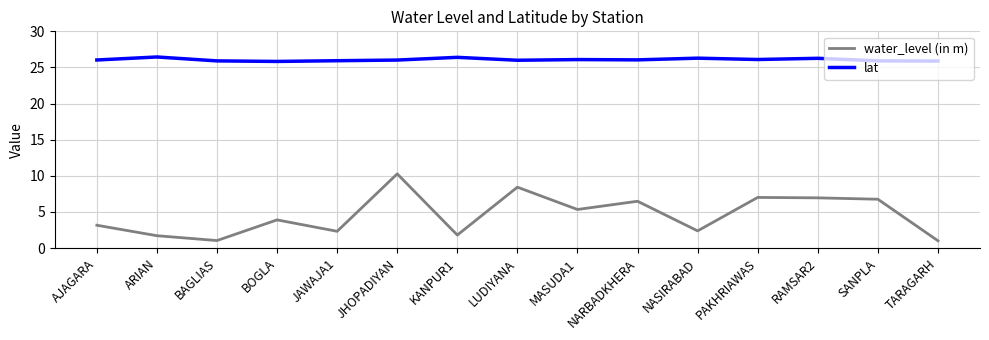

Does the chart display data point markers on the line(s)?

No